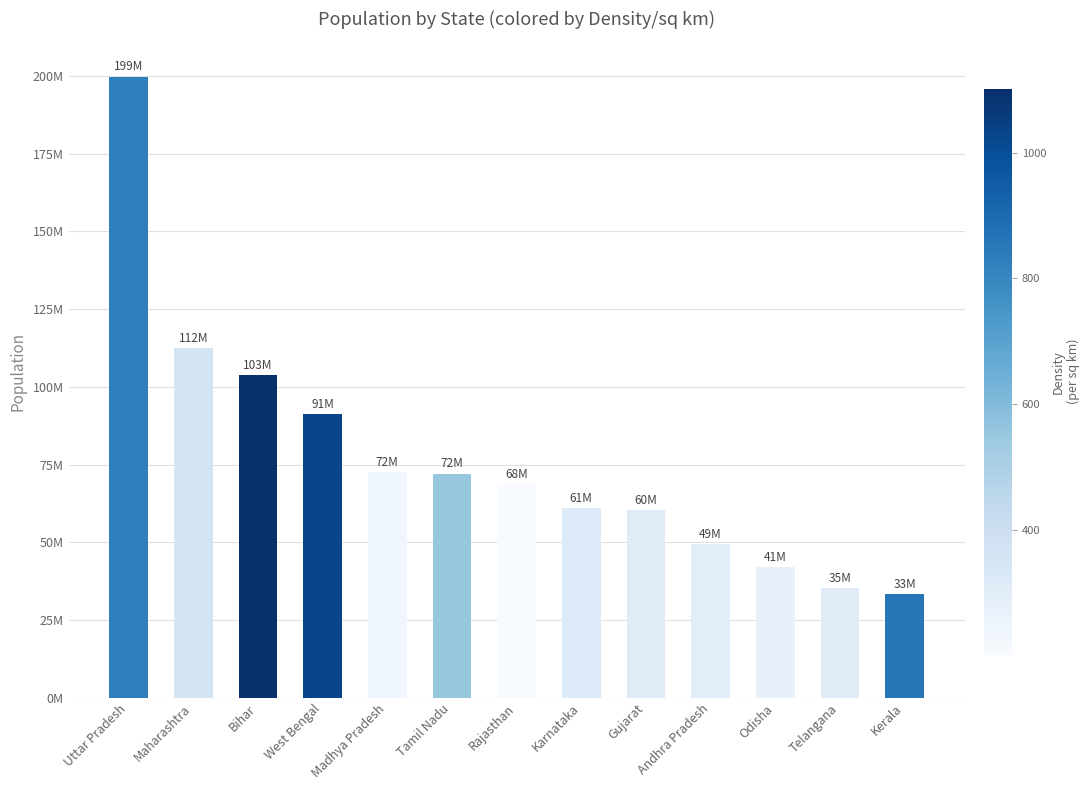

List the labels in order of value, smallest first.

Kerala, Telangana, Odisha, Andhra Pradesh, Gujarat, Karnataka, Rajasthan, Tamil Nadu, Madhya Pradesh, West Bengal, Bihar, Maharashtra, Uttar Pradesh